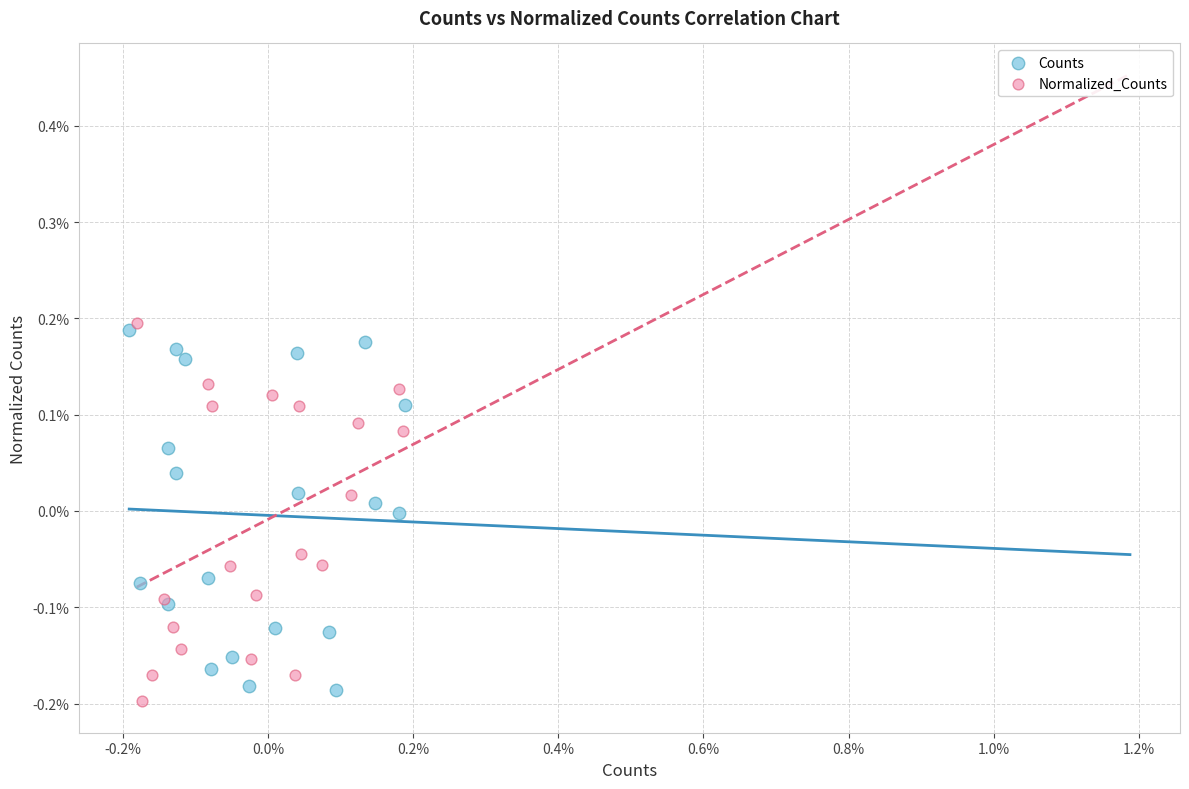

What are all the series names shown in the legend?

Counts, Normalized_Counts